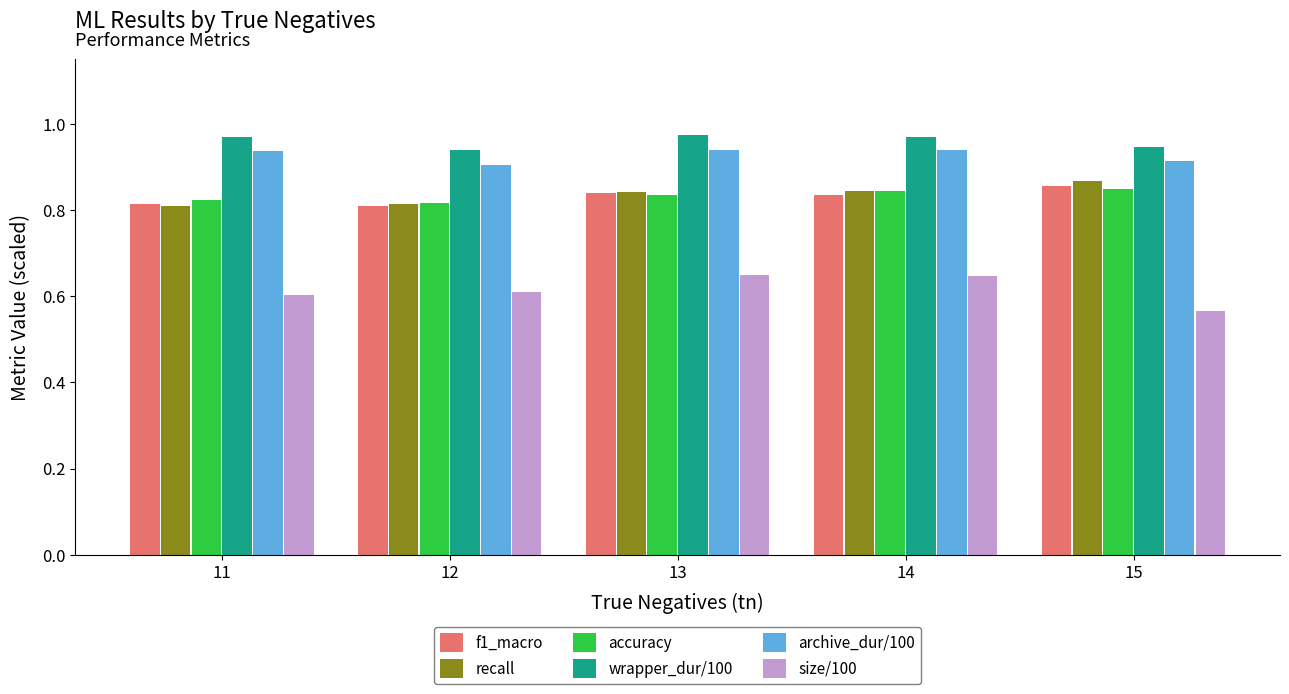

What is the difference between the highest and lowest values at 13?

0.3